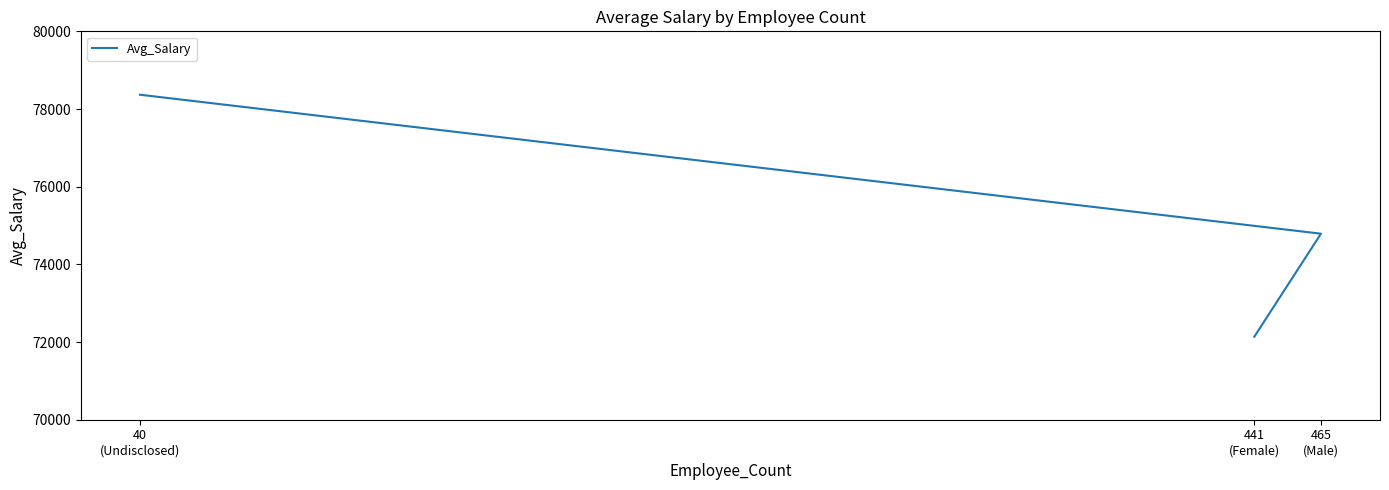

What is the smallest value displayed?

72135.7